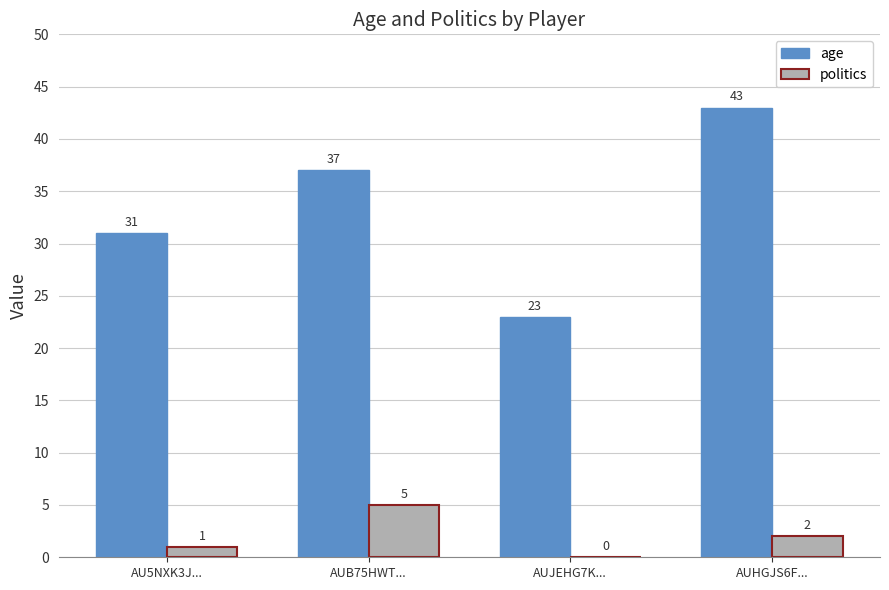

Is it true that politics equals 2 at AUB75HWT...?

False